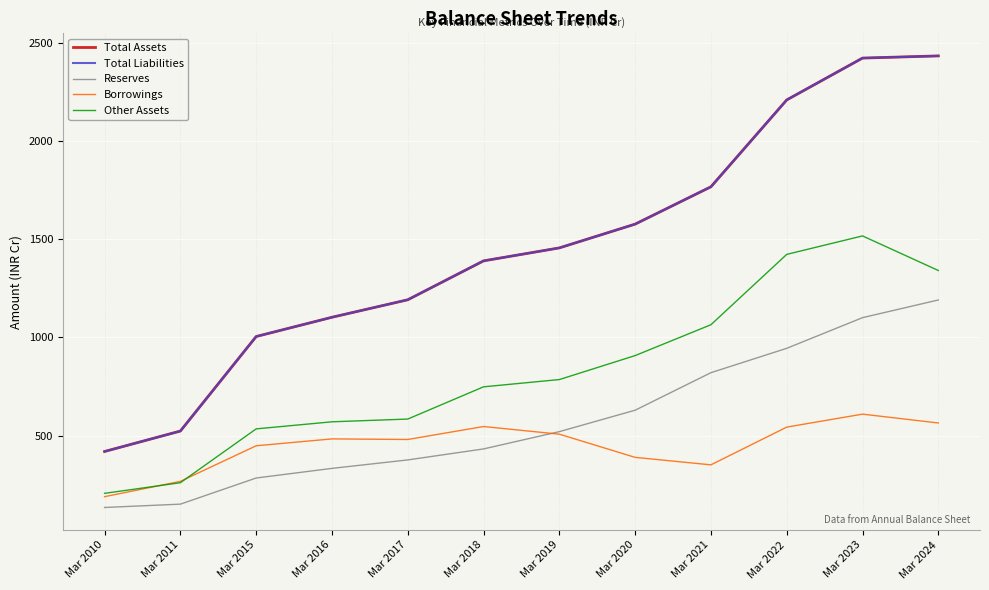

True or false: Other Assets has more than 0 points higher than both neighbors.

True